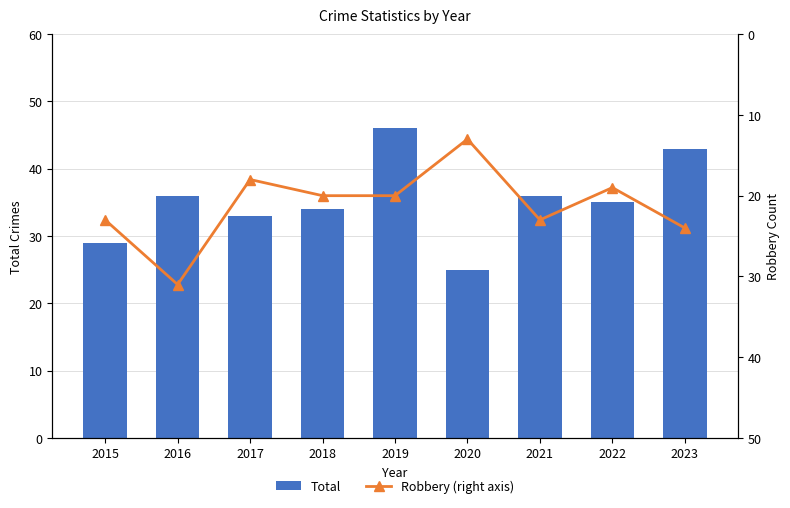

What is the total value across all series at 2017?

51